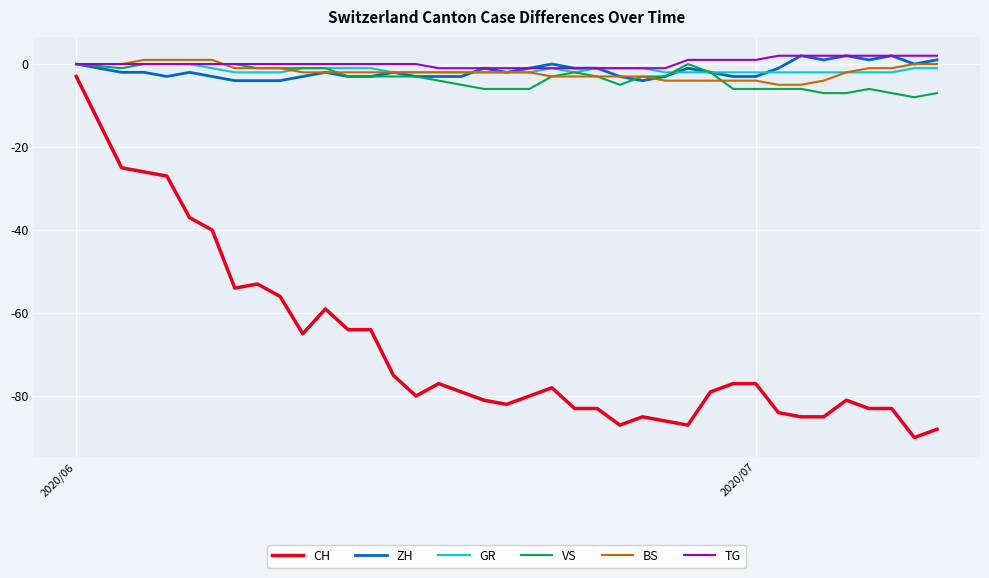

What is the sum of all VS values?

-131